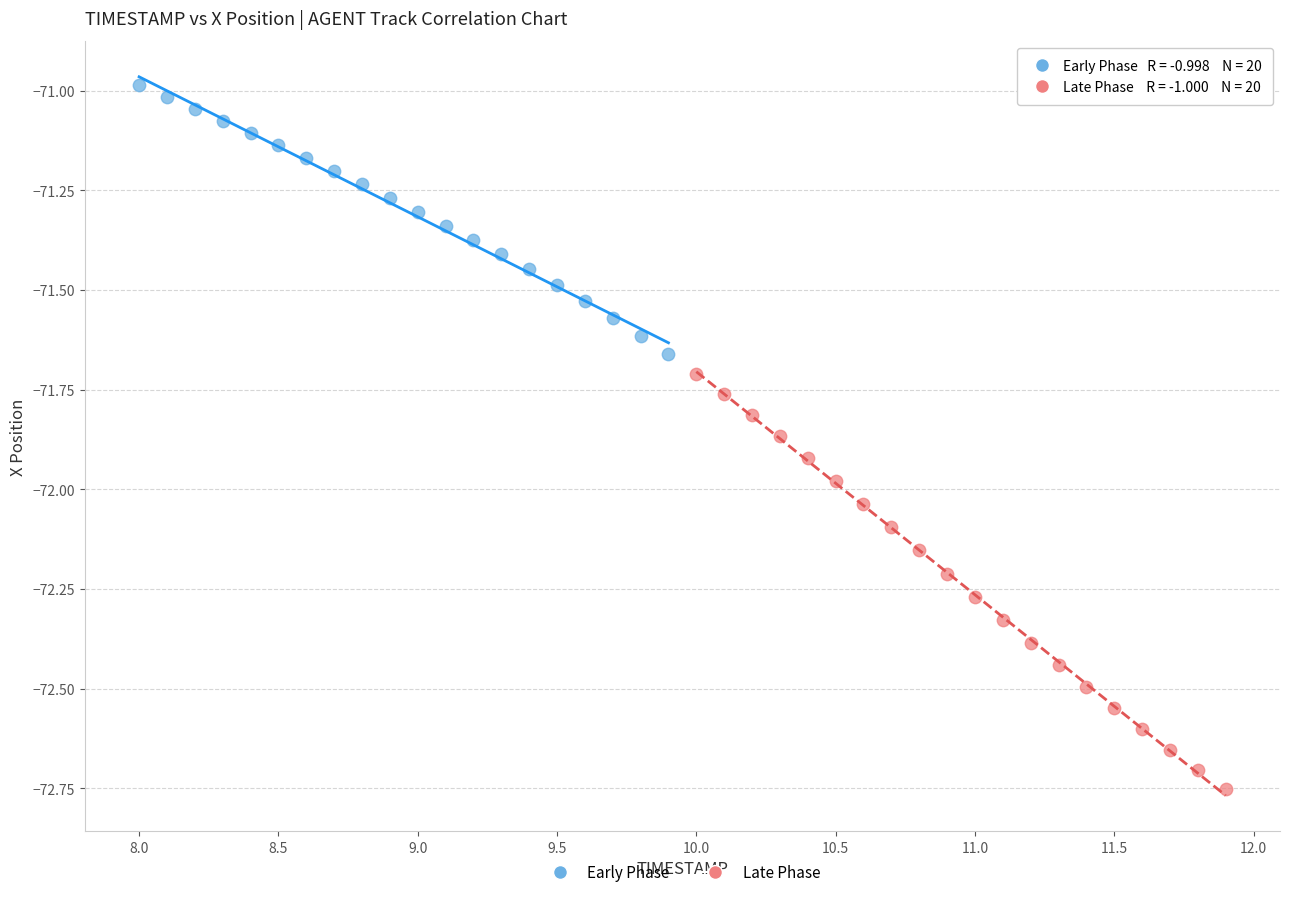

Which series reaches the minimum Y coordinate?

Late Phase